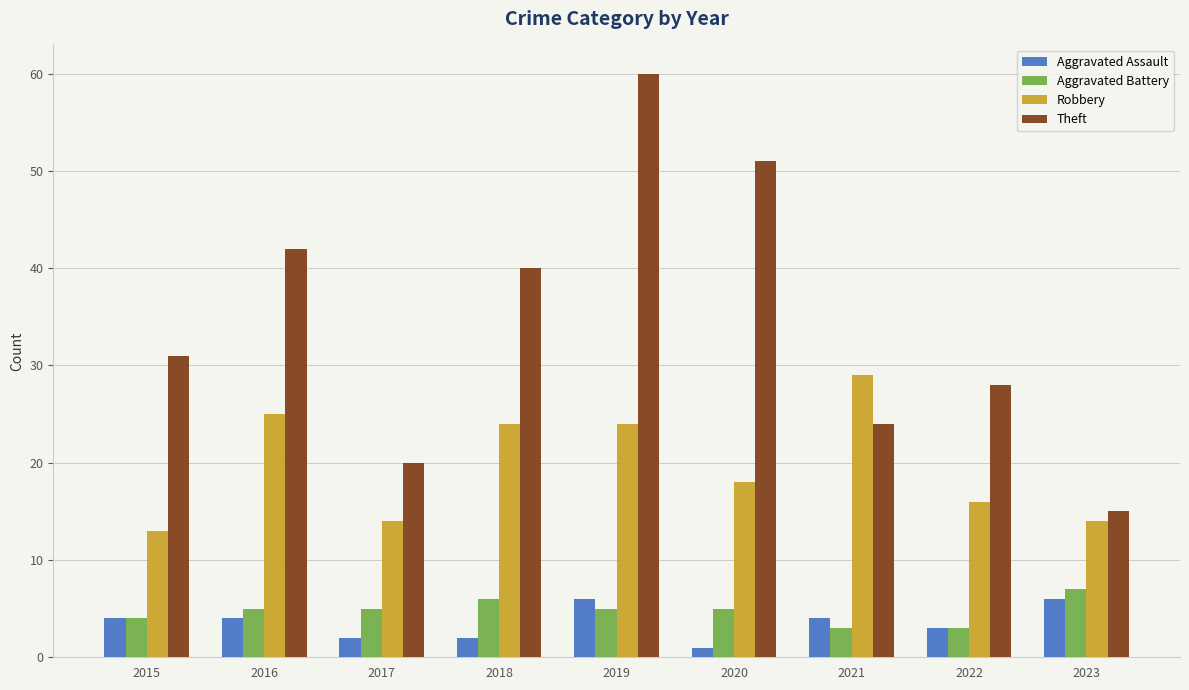

Reading right to left, what are all the values shown in this chart?

Aggravated Assault: 2023=6	2022=3	2021=4	2020=1	2019=6	2018=2	2017=2	2016=4	2015=4
Aggravated Battery: 2023=7	2022=3	2021=3	2020=5	2019=5	2018=6	2017=5	2016=5	2015=4
Robbery: 2023=14	2022=16	2021=29	2020=18	2019=24	2018=24	2017=14	2016=25	2015=13
Theft: 2023=15	2022=28	2021=24	2020=51	2019=60	2018=40	2017=20	2016=42	2015=31